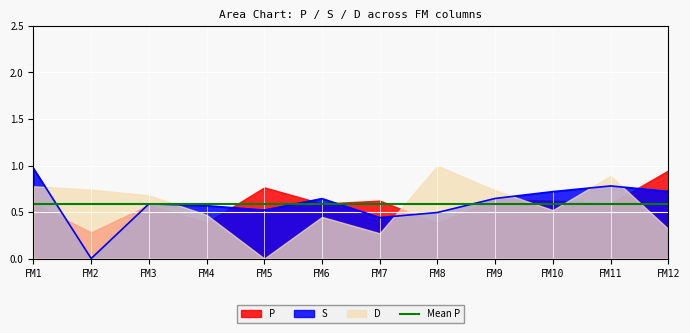

What is the maximum value shown in the chart?

1.0